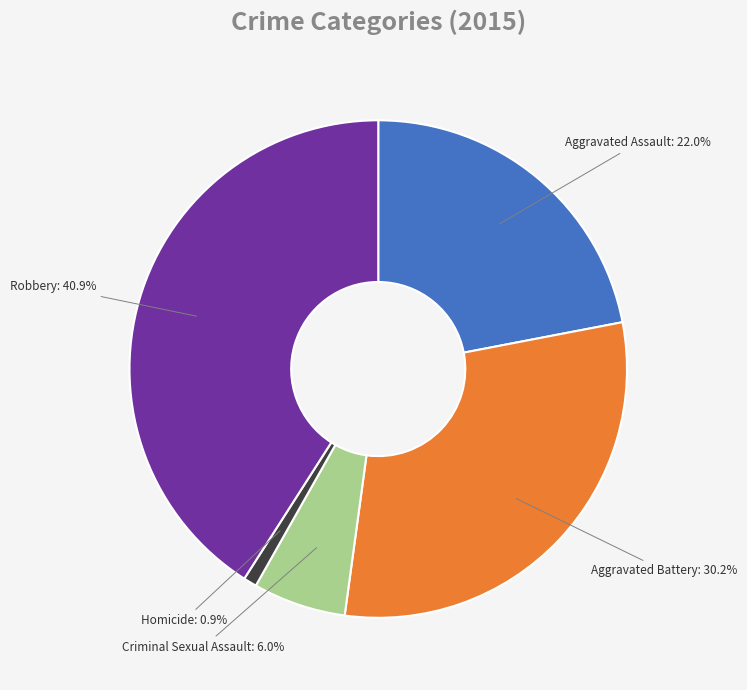

To the nearest percent, what is the combined percentage of Aggravated Assault and Robbery?

63%